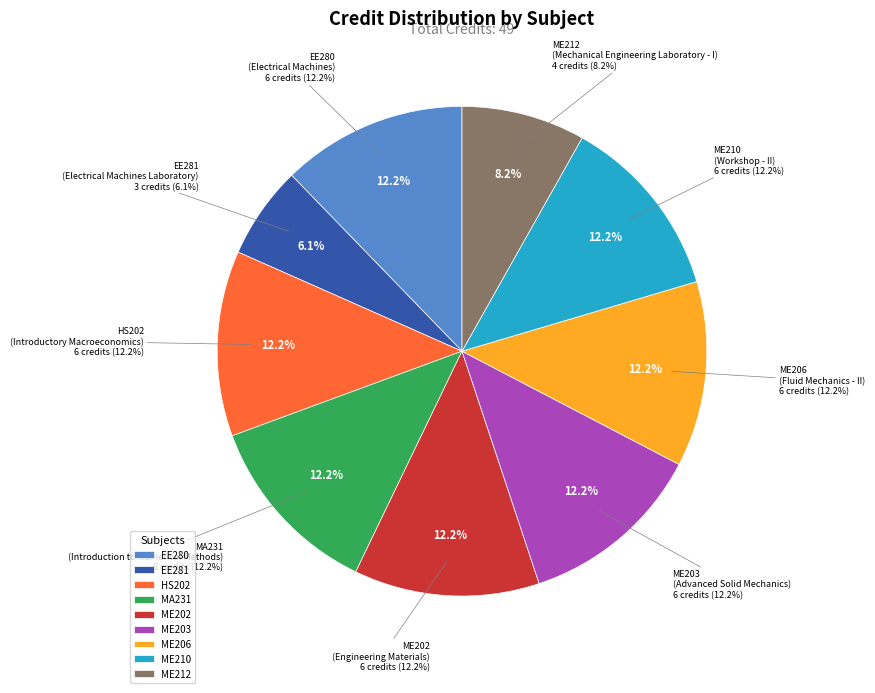

What is the largest slice in the pie chart?

EE280